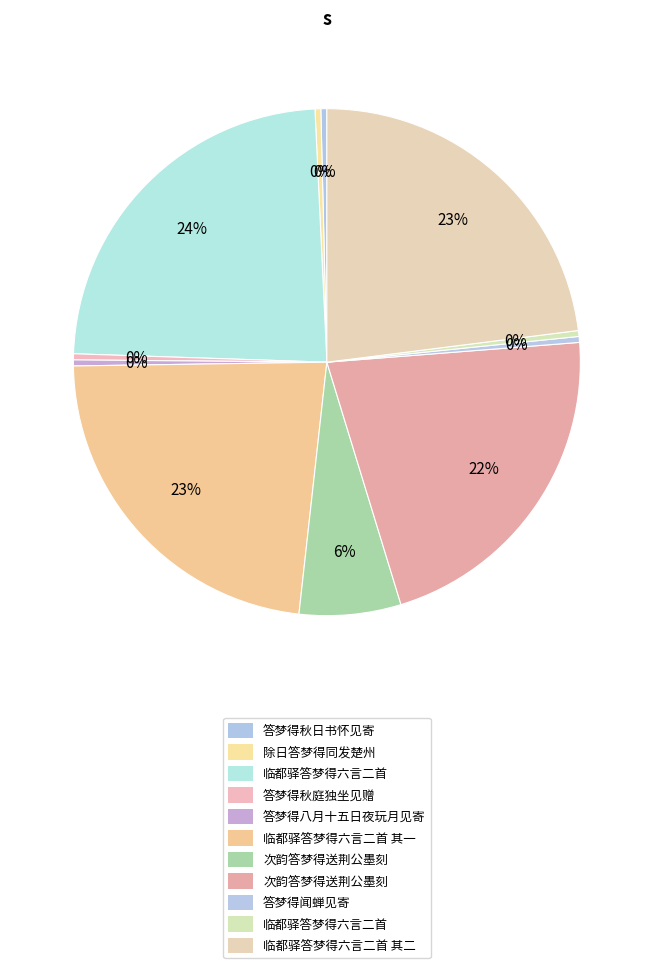

How many segments does this pie chart have?

11